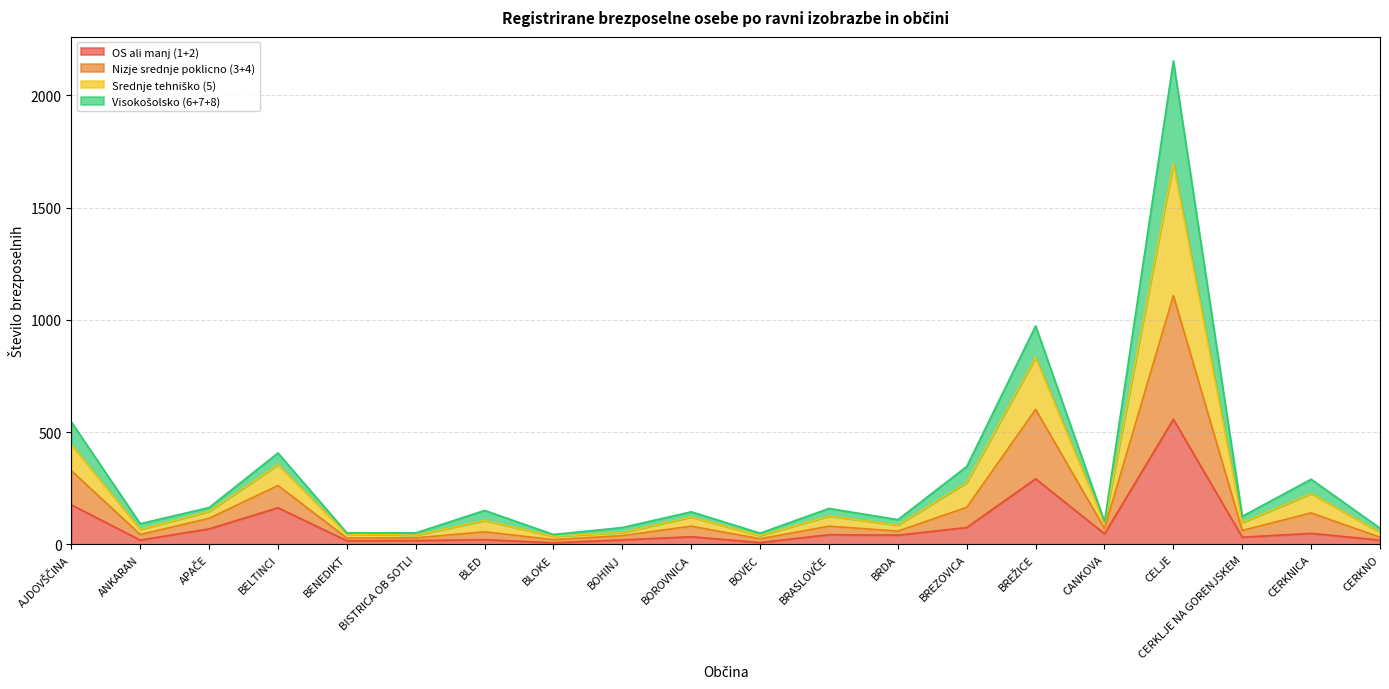

The OS ali manj (1+2) series shows 43 at BRASLOVČE. True or false?

True